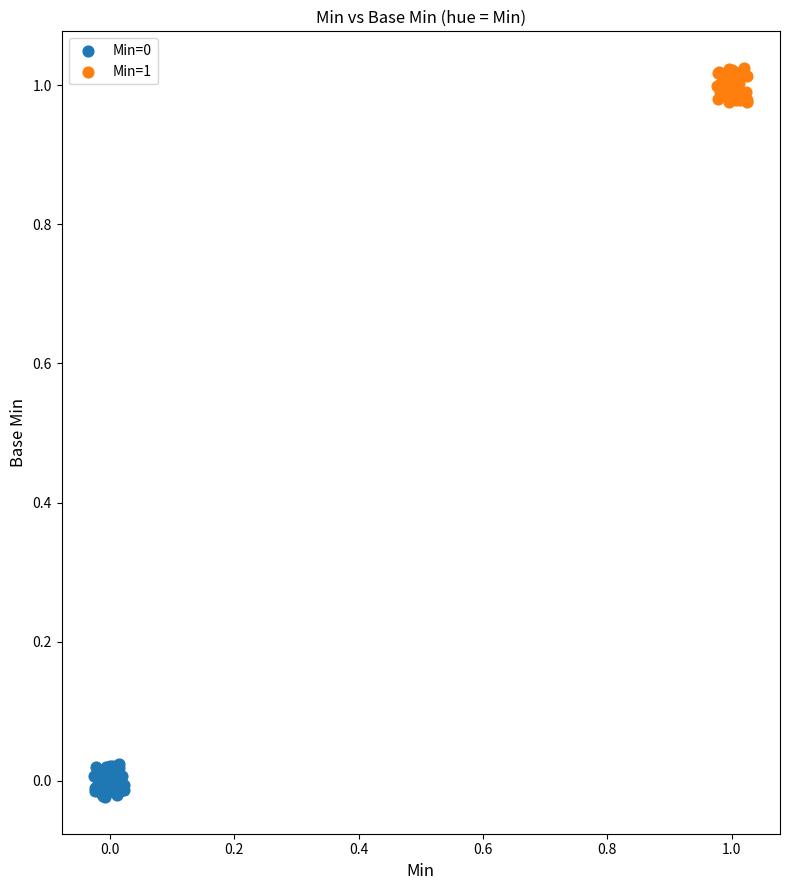

Which series reaches the maximum Y coordinate?

Min=1